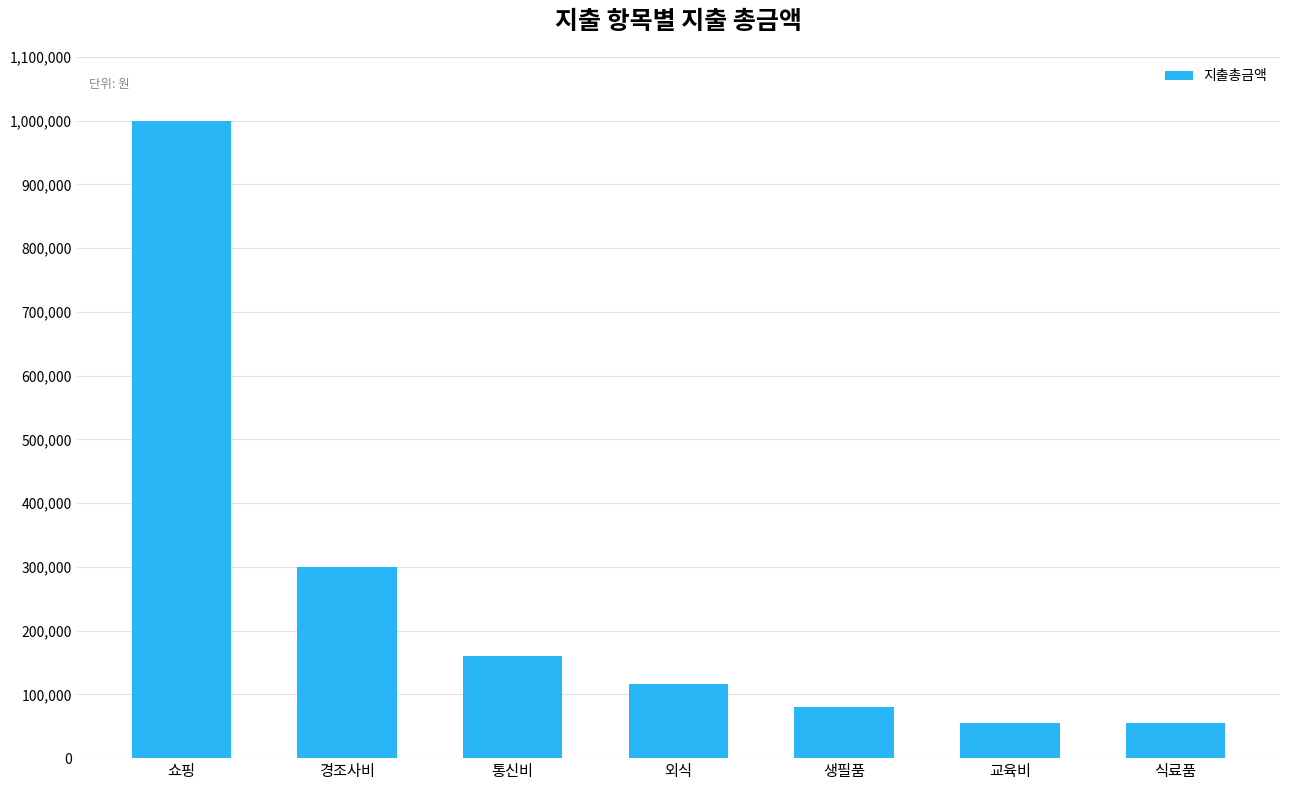

Count the number of data series in this chart.

1